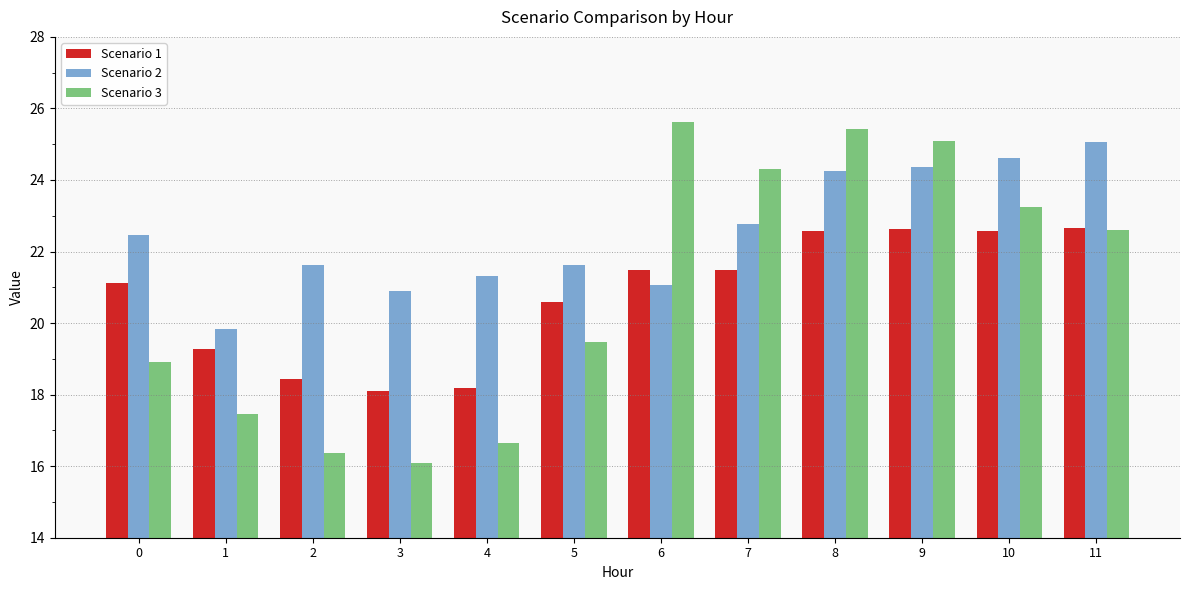

At which category does the chart reach its minimum across all series?

3